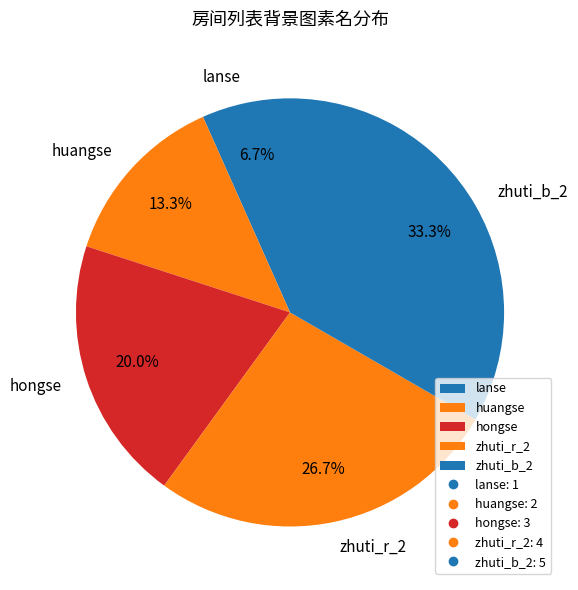

Does any single category account for the majority?

No